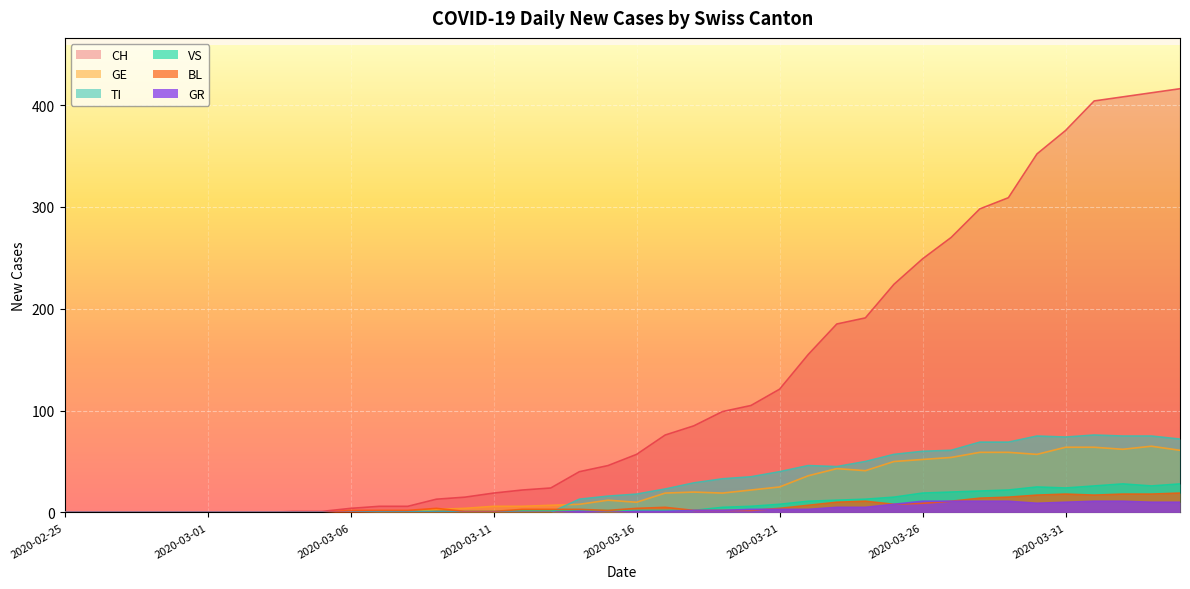

In TI, how many points are lower than both neighbors (excluding endpoints)?

2